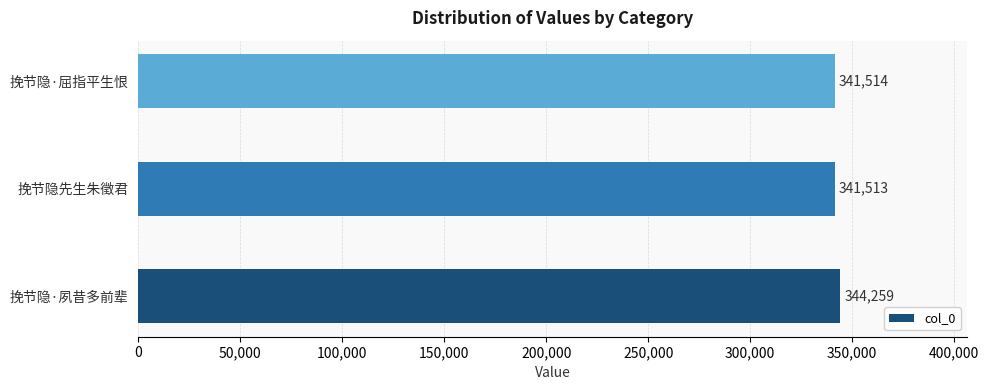

True or false: the data shows 341514 at 挽节隐·屈指平生恨.

True